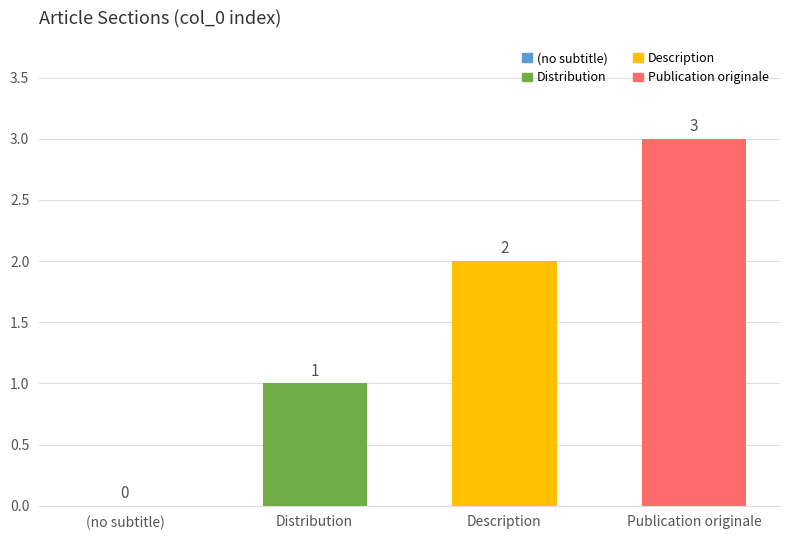

Reading left to right, extract all data points from this chart.

(no subtitle)=0	Distribution=1	Description=2	Publication originale=3